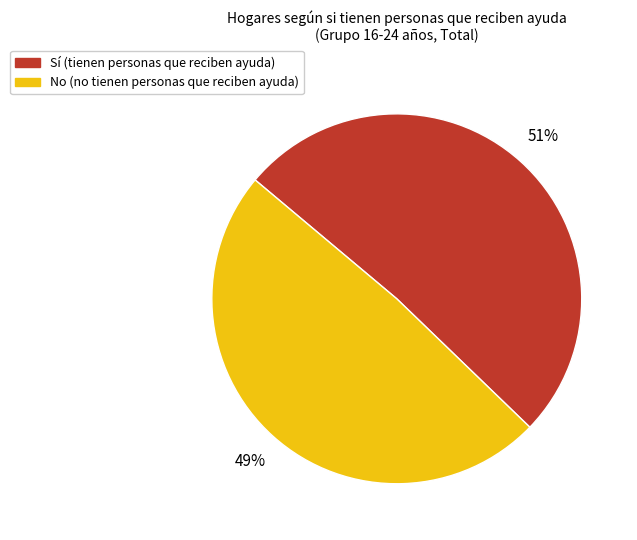

What is the majority slice?

Sí